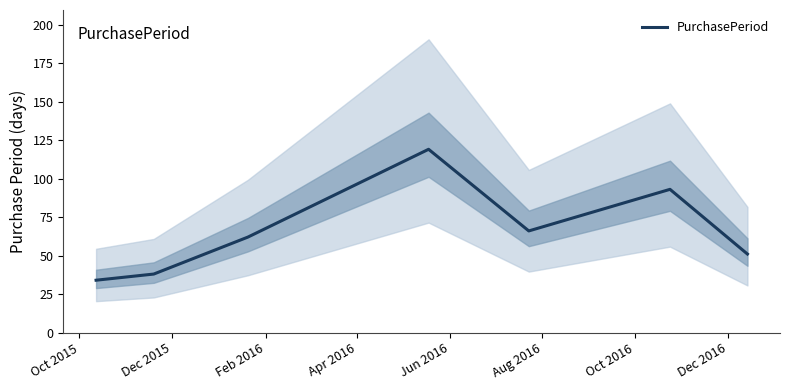

What is the highest value of the PurchasePeriod series?

119